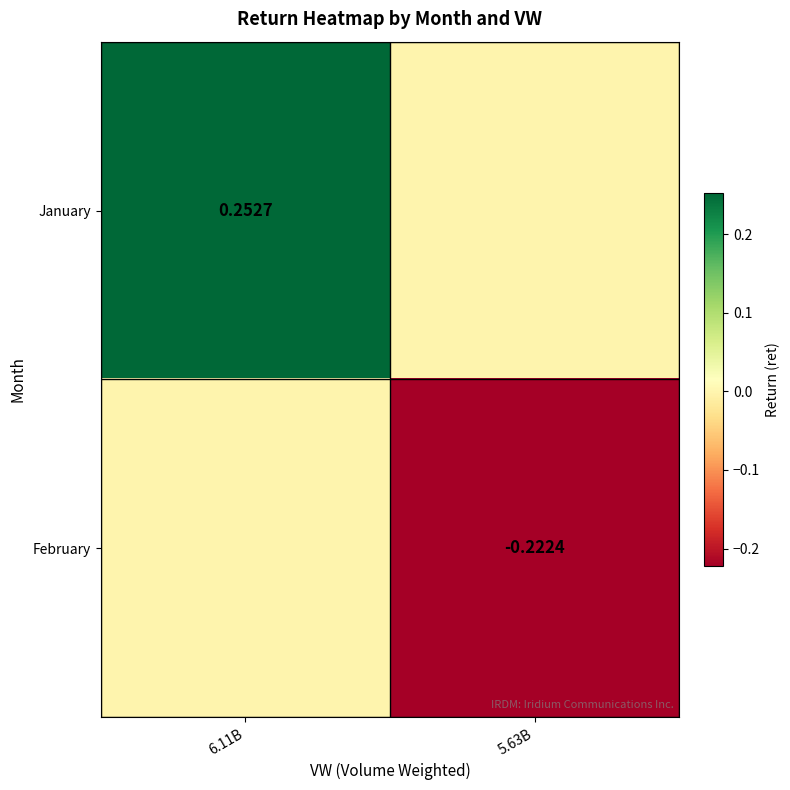

List the labels in order of January value, largest first.

6.11B, 5.63B